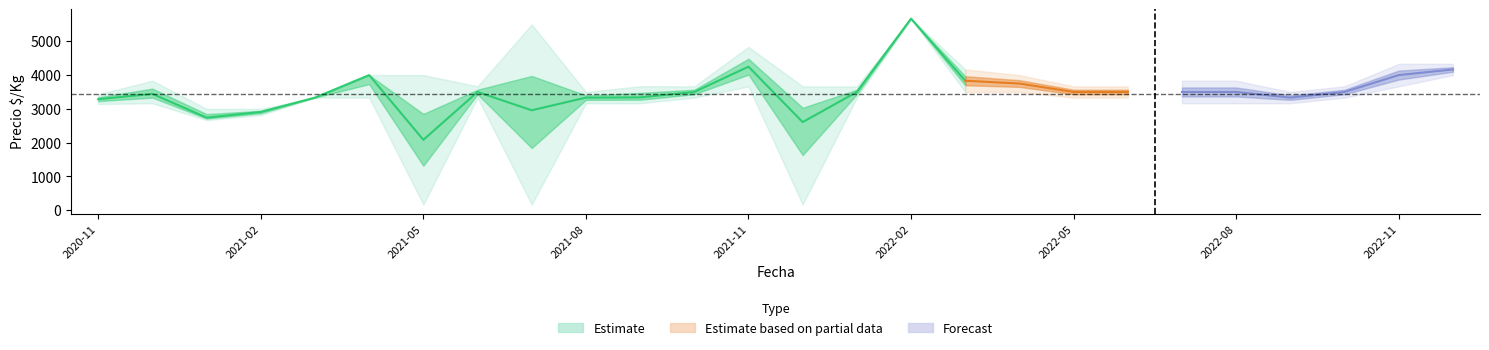

How many lines are shown in the chart?

3